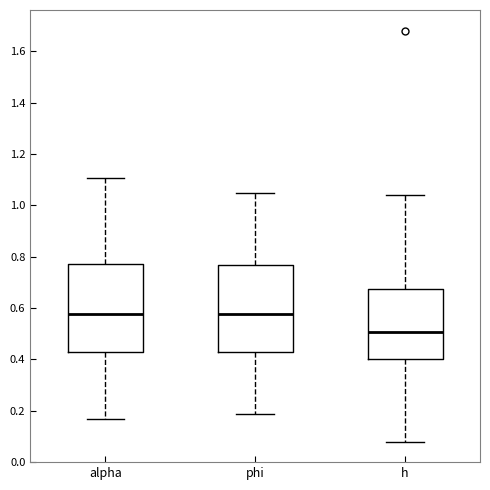

Reading left to right, transcribe this box plot: for each box, give where its median line is, the range the box spans, and where its two whiskers end, as read against the y-axis. The values are not printed on the chart, so give them approximately, as read against the axis.

alpha: median 0.58, box 0.44 to 0.78, whiskers 0.16 to 1.10
phi: median 0.58, box 0.42 to 0.76, whiskers 0.18 to 1.04
h: median 0.50, box 0.40 to 0.68, whiskers 0.08 to 1.04